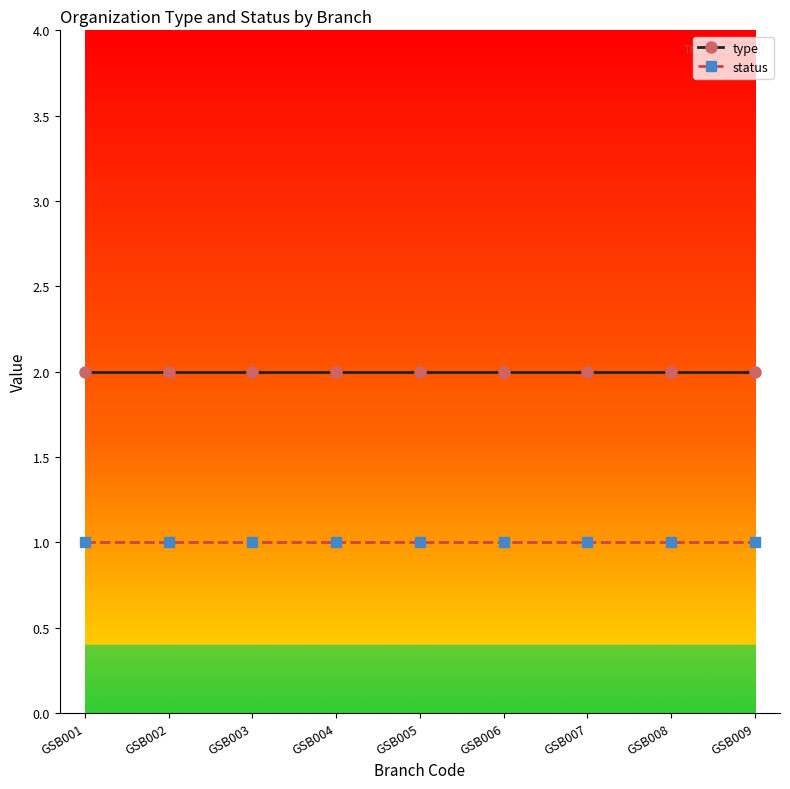

What is the sum of all status values?

9